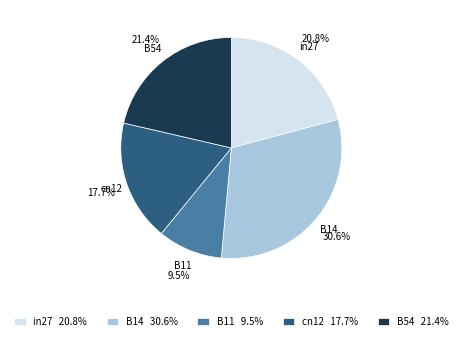

Which has a higher value, B14 or B11?

B14